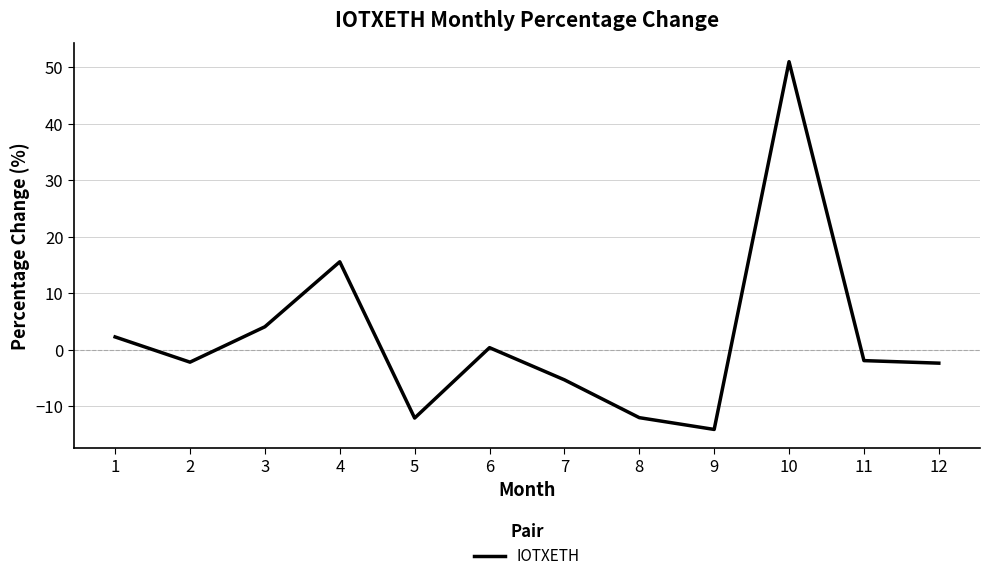

How many interior local peaks (higher than both neighbors) does the data have?

3